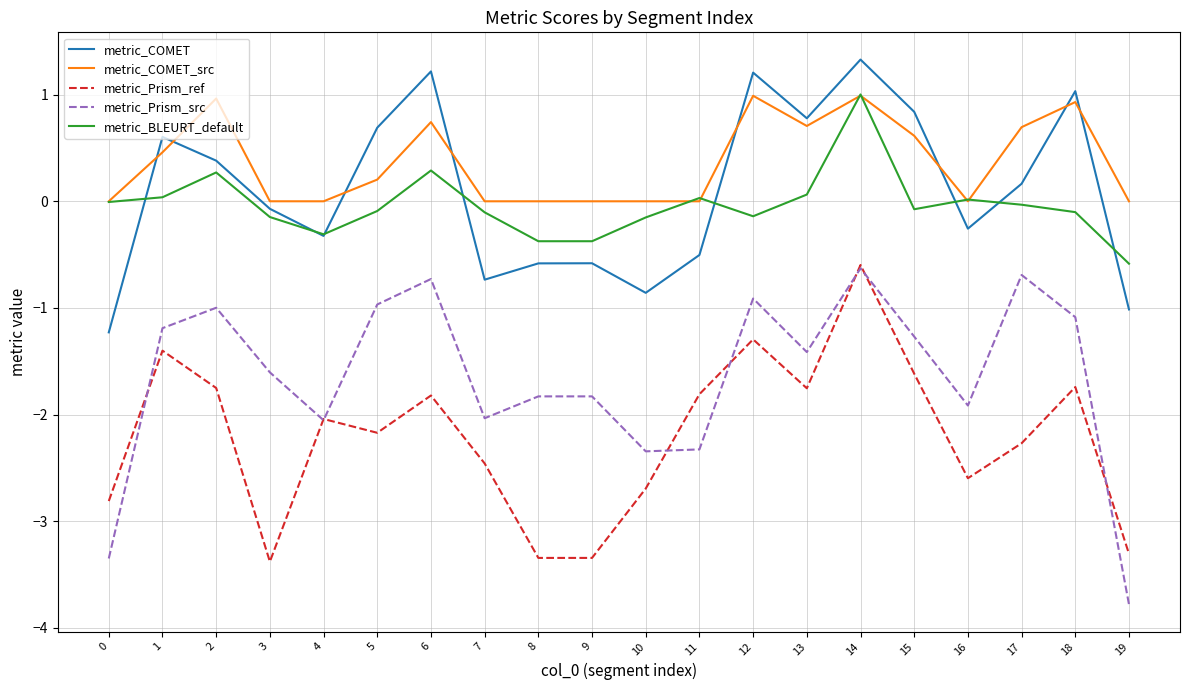

At which category is the sum across all series the highest?

14